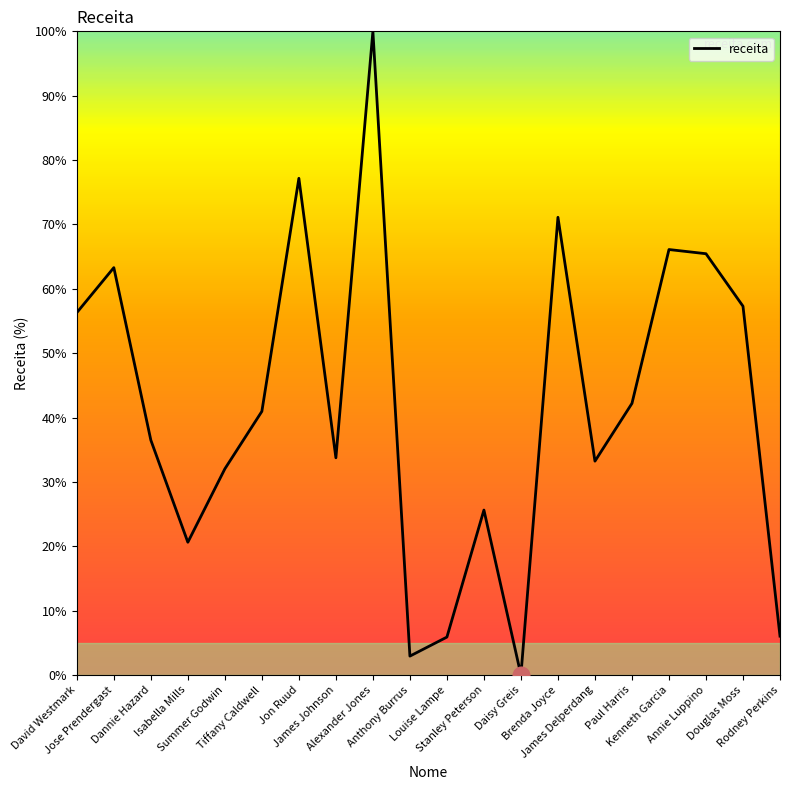

Where is the first local minimum?

Isabella Mills